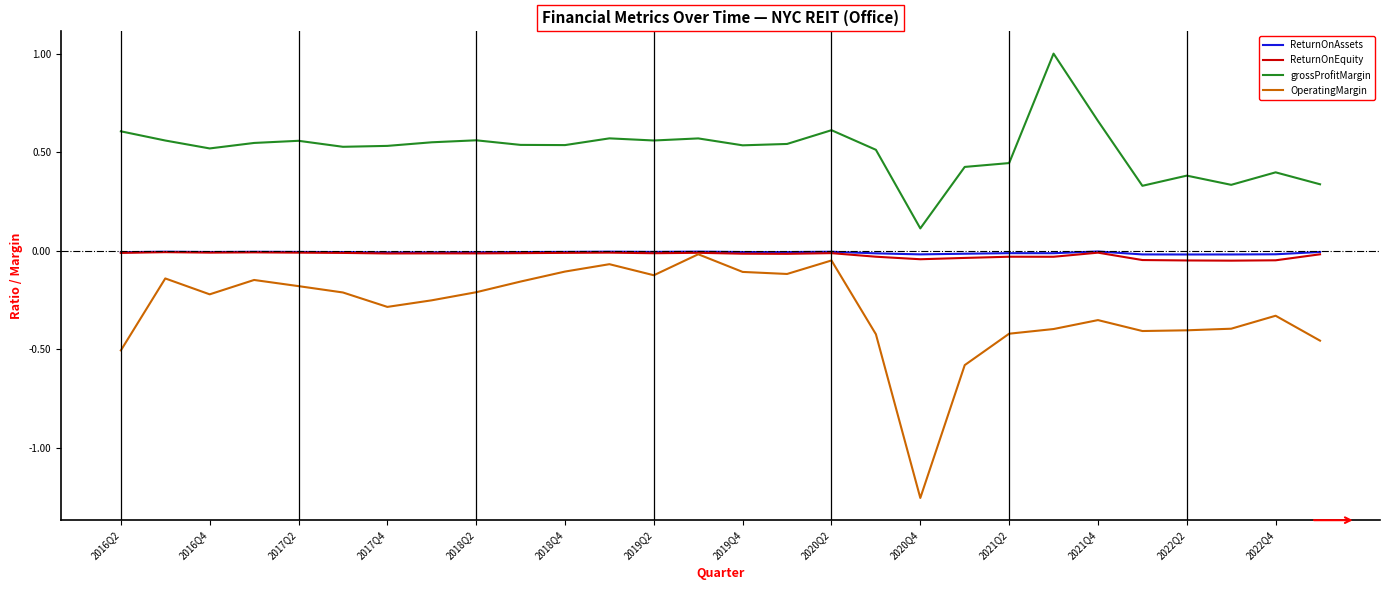

What is the highest value of the grossProfitMargin series?

1.0